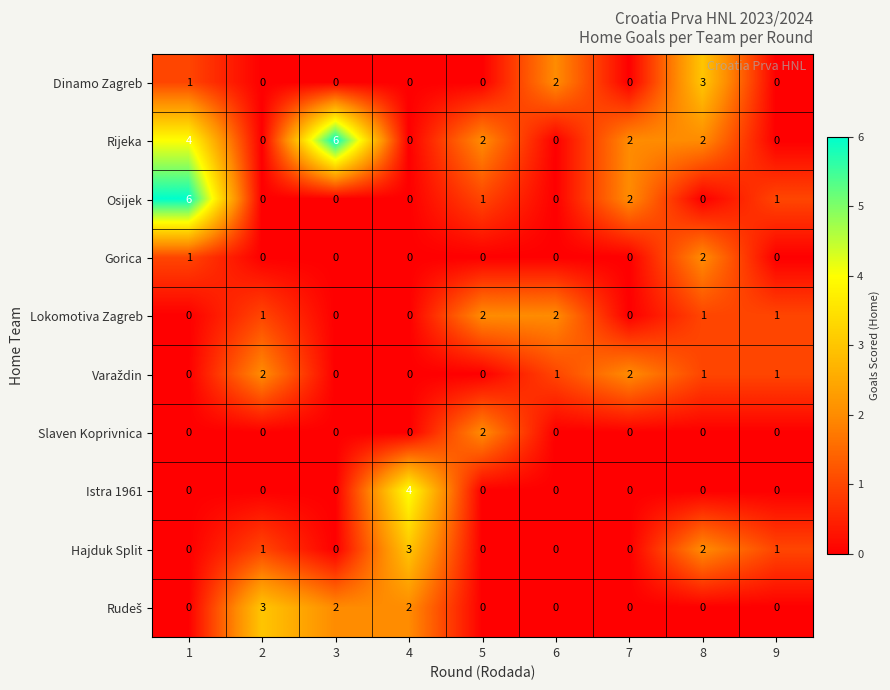

What is the spread (max minus min) of values at 8?

3